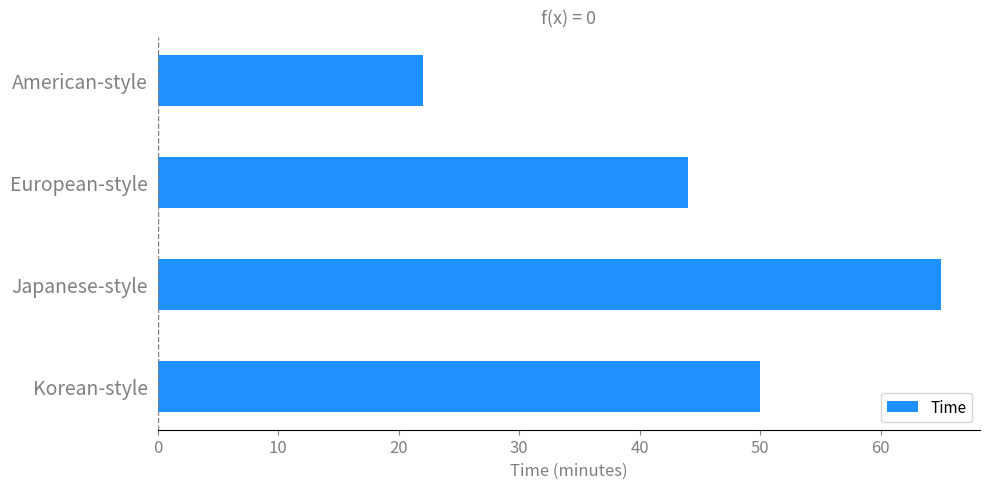

Where is the data nearest to the value 43?

European-style